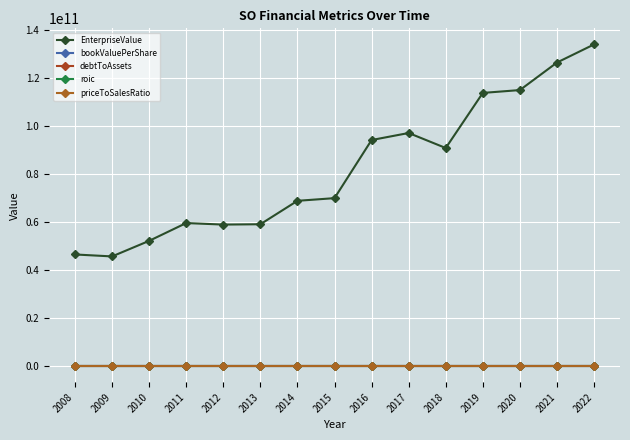

What is the average value of the roic series?

0.1